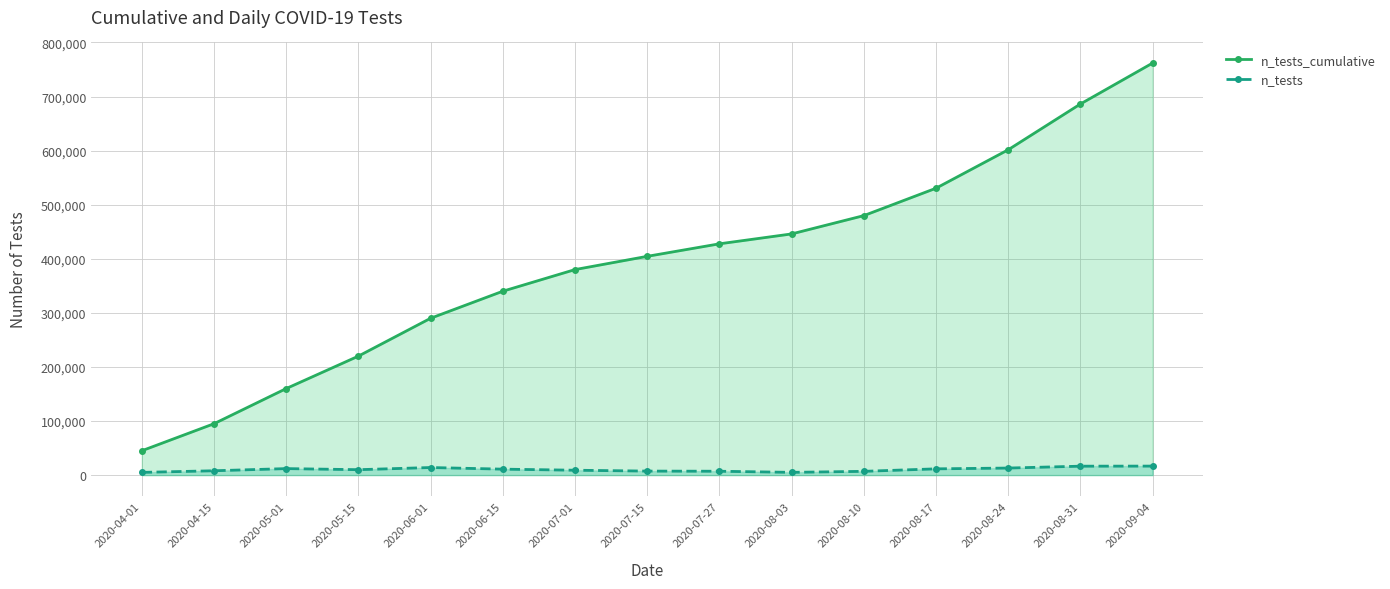

The n_tests series shows 11553 at 2020-08-17. True or false?

True